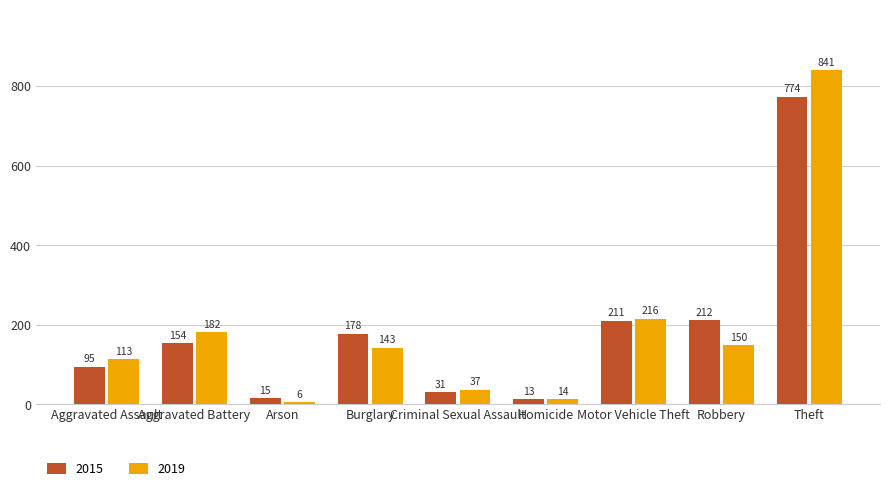

Reading left to right, extract all data points from this chart.

2015: Aggravated Assault=95	Aggravated Battery=154	Arson=15	Burglary=178	Criminal Sexual Assault=31	Homicide=13	Motor Vehicle Theft=211	Robbery=212	Theft=774
2019: Aggravated Assault=113	Aggravated Battery=182	Arson=6	Burglary=143	Criminal Sexual Assault=37	Homicide=14	Motor Vehicle Theft=216	Robbery=150	Theft=841